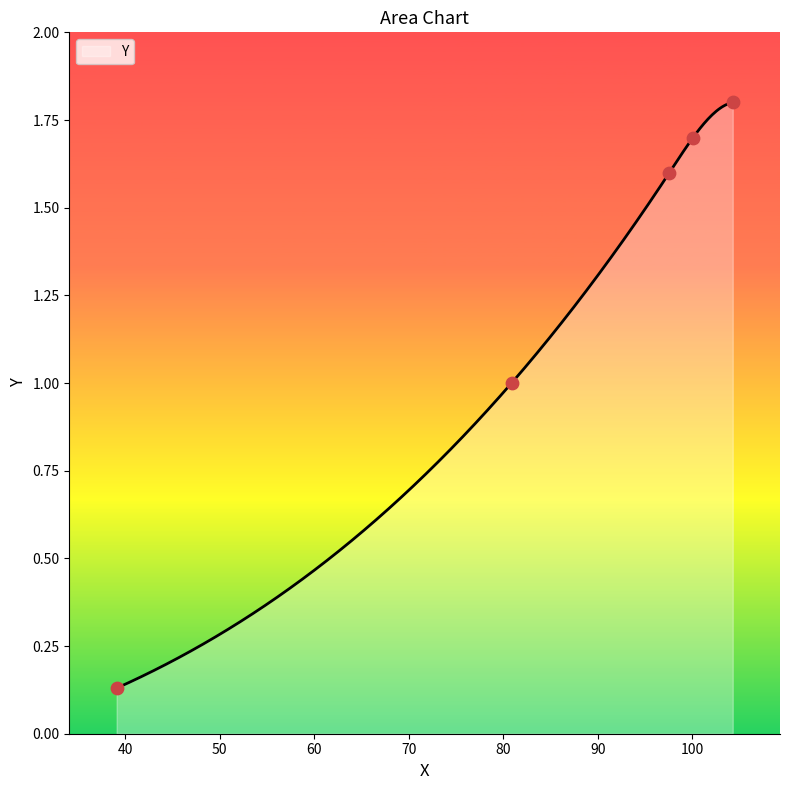

What is the change in value from 97.6 to 100.1?

+0.1